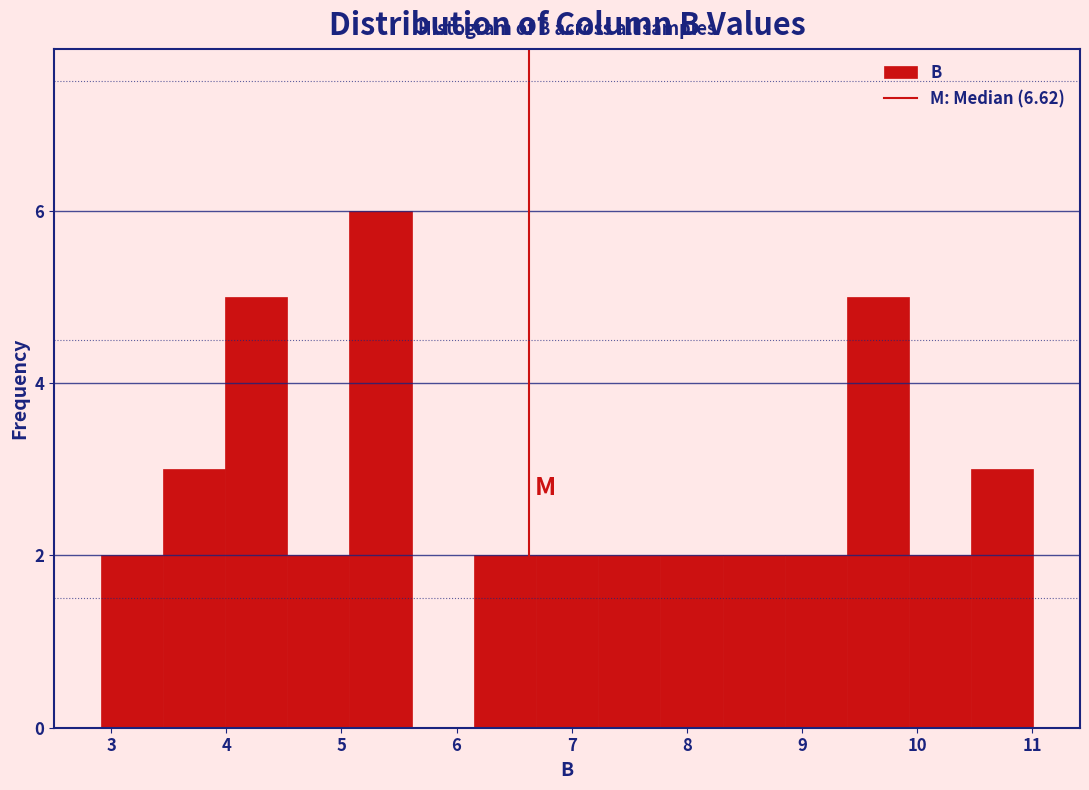

Reading left to right, transcribe this chart: for each bar, give the range it covers on the x-axis and its height. Neither the bar edges nor the heights are printed on the chart, so give them approximately, as read against the axes.

2.91 to 3.45: 2
3.45 to 3.99: 3
3.99 to 4.53: 5
4.53 to 5.07: 2
5.07 to 5.61: 6
5.61 to 6.15: 0
6.15 to 6.69: 2
6.69 to 7.23: 2
7.23 to 7.77: 2
7.77 to 8.31: 2
8.31 to 8.85: 2
8.85 to 9.39: 2
9.39 to 9.93: 5
9.93 to 10.47: 2
10.47 to 11.01: 3